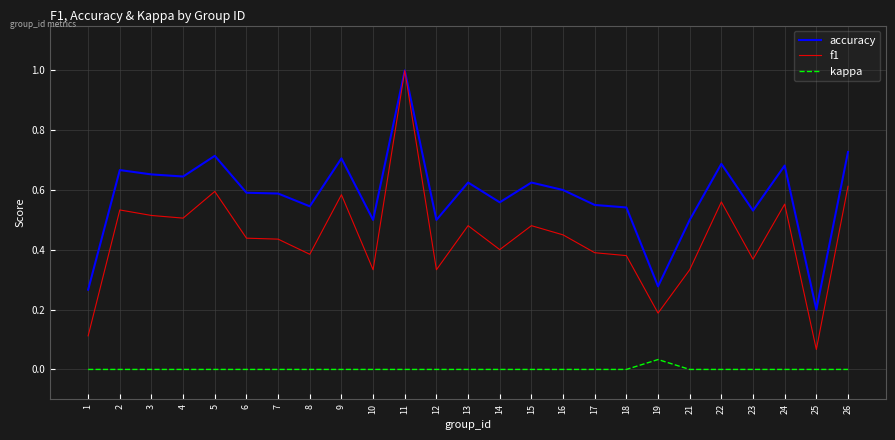

How many lines are shown in the chart?

3